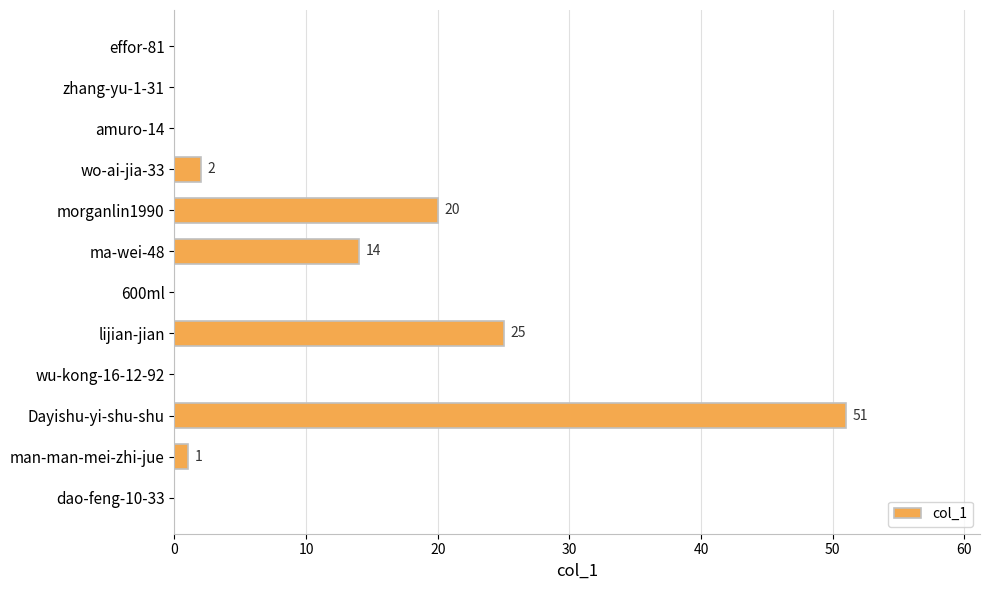

True or false: the data shows 24 at wu-kong-16-12-92.

False